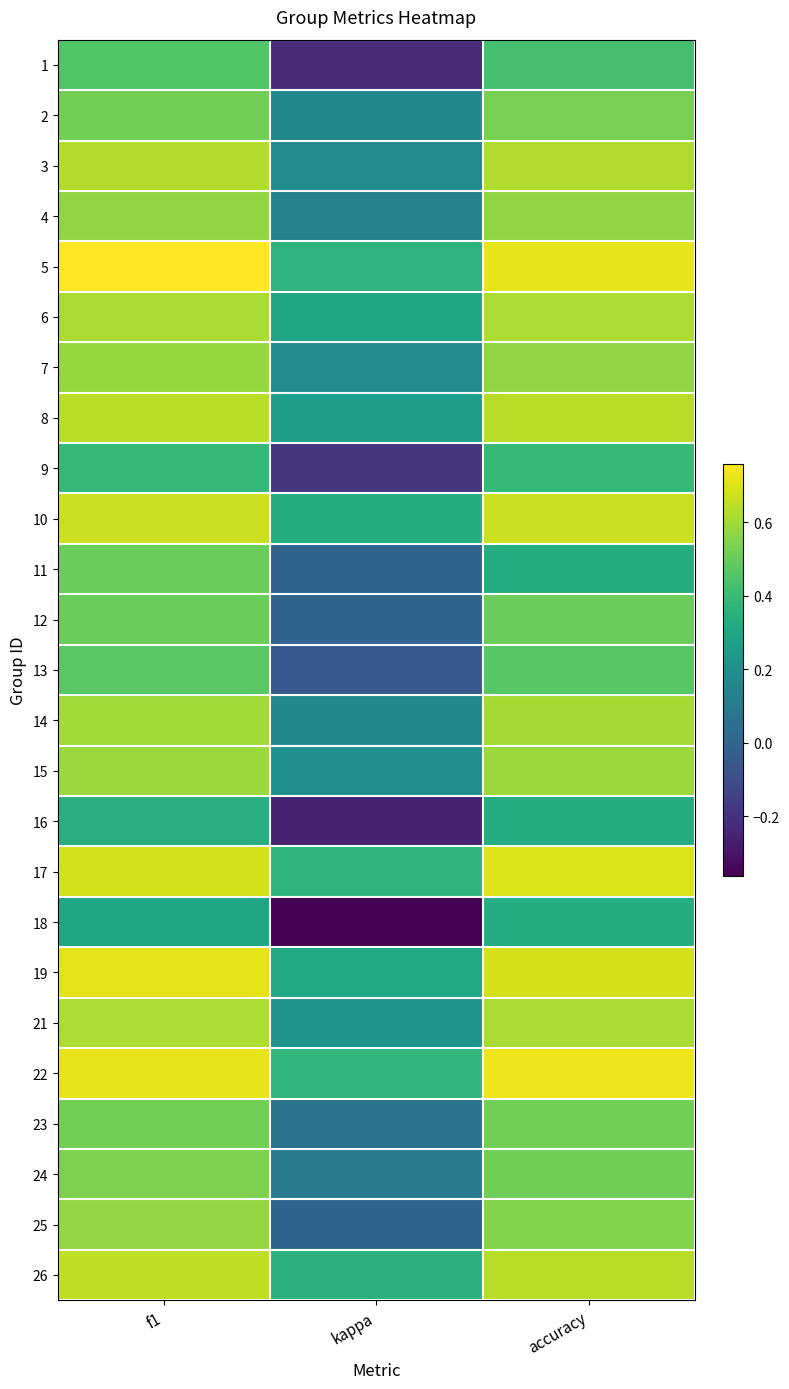

Reading right to left, extract all data points from this chart.

1: accuracy=0.4	kappa=-0.2	f1=0.5
2: accuracy=0.5	kappa=0.2	f1=0.5
3: accuracy=0.6	kappa=0.2	f1=0.6
4: accuracy=0.6	kappa=0.1	f1=0.6
5: accuracy=0.7	kappa=0.4	f1=0.8
6: accuracy=0.6	kappa=0.3	f1=0.6
7: accuracy=0.6	kappa=0.2	f1=0.6
8: accuracy=0.6	kappa=0.3	f1=0.6
9: accuracy=0.4	kappa=-0.2	f1=0.4
10: accuracy=0.7	kappa=0.3	f1=0.7
11: accuracy=0.3	kappa=0.0	f1=0.5
12: accuracy=0.5	kappa=0.0	f1=0.5
13: accuracy=0.5	kappa=-0.1	f1=0.5
14: accuracy=0.6	kappa=0.2	f1=0.6
15: accuracy=0.6	kappa=0.2	f1=0.6
16: accuracy=0.3	kappa=-0.2	f1=0.3
17: accuracy=0.7	kappa=0.4	f1=0.7
18: accuracy=0.3	kappa=-0.4	f1=0.3
19: accuracy=0.7	kappa=0.3	f1=0.7
21: accuracy=0.6	kappa=0.2	f1=0.6
22: accuracy=0.7	kappa=0.4	f1=0.7
23: accuracy=0.5	kappa=0.1	f1=0.5
24: accuracy=0.5	kappa=0.1	f1=0.5
25: accuracy=0.6	kappa=0.0	f1=0.6
26: accuracy=0.6	kappa=0.4	f1=0.6